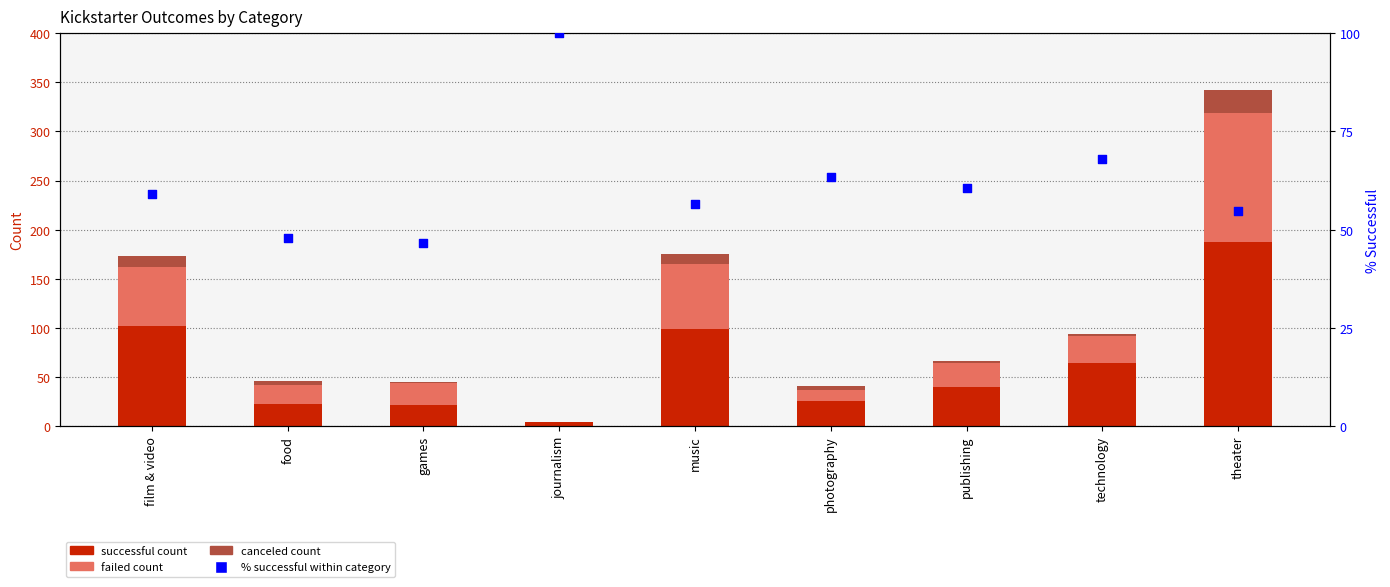

Which series has the widest spread of Y values?

successful